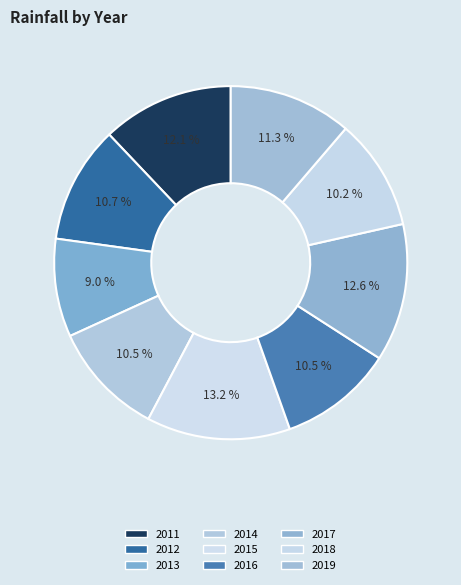

How many slices are in this pie chart?

9